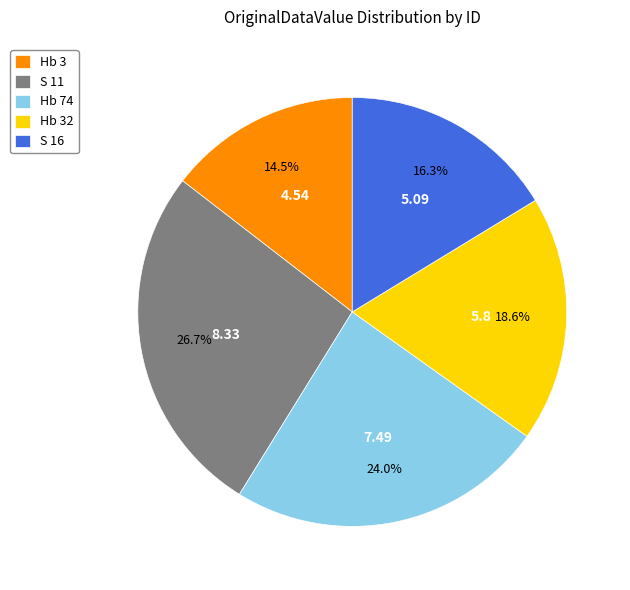

How much of the chart is everything except Hb 32?

81.4%